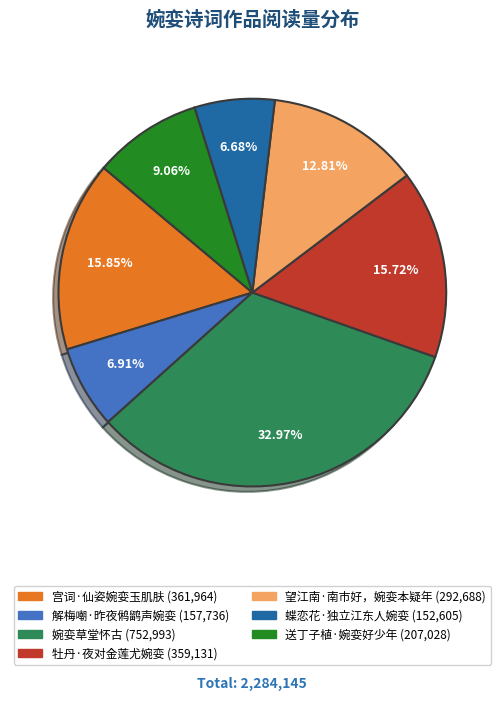

What is the largest slice in the pie chart?

婉娈草堂怀古